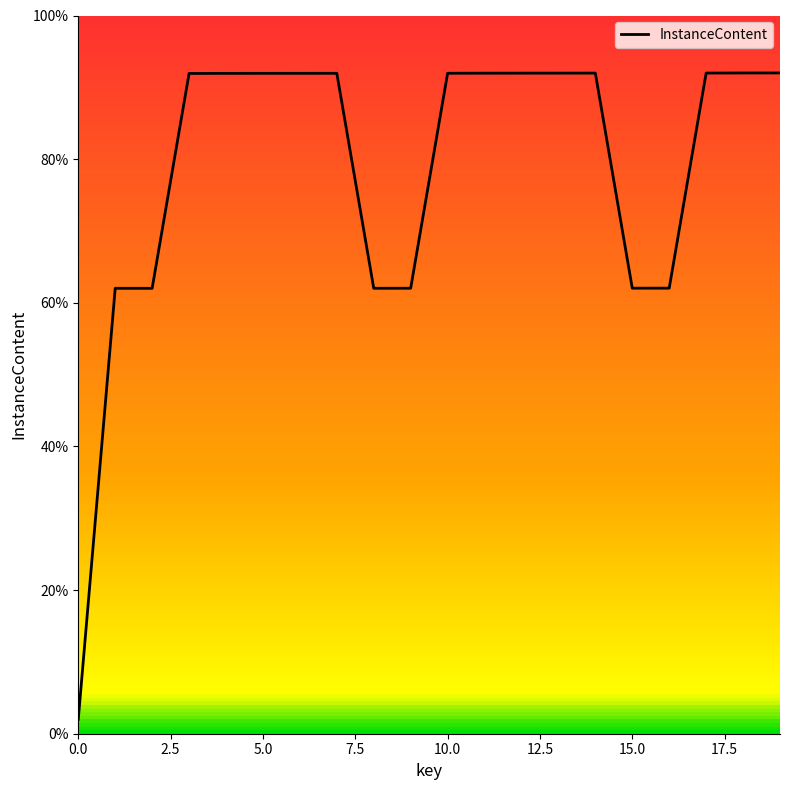

What is the minimum value shown in the chart?

2.0